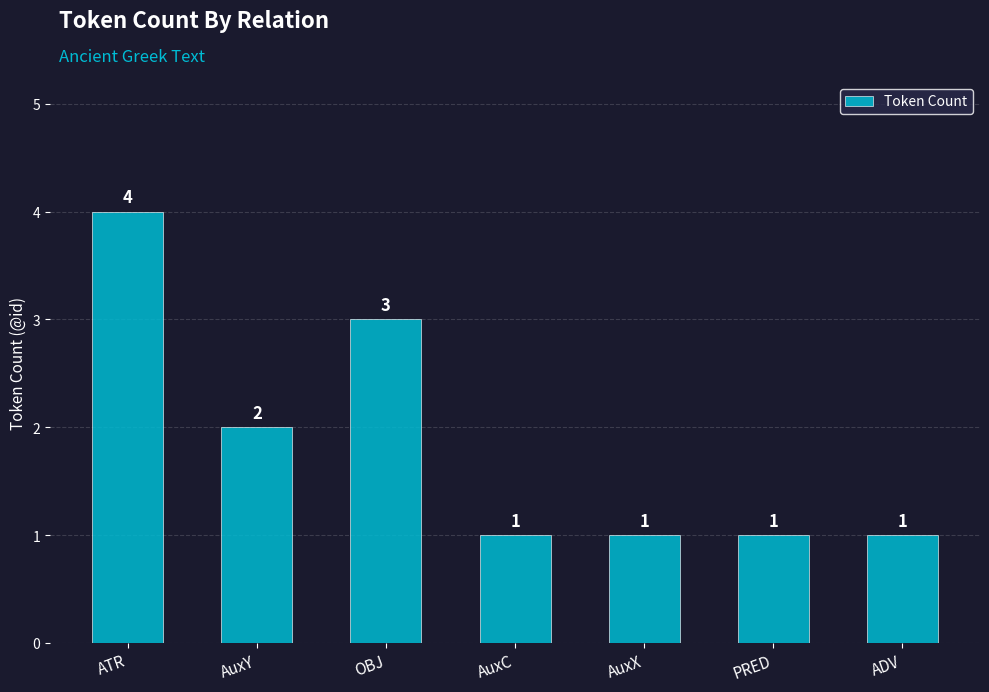

How many values are between 1 and 3?

6